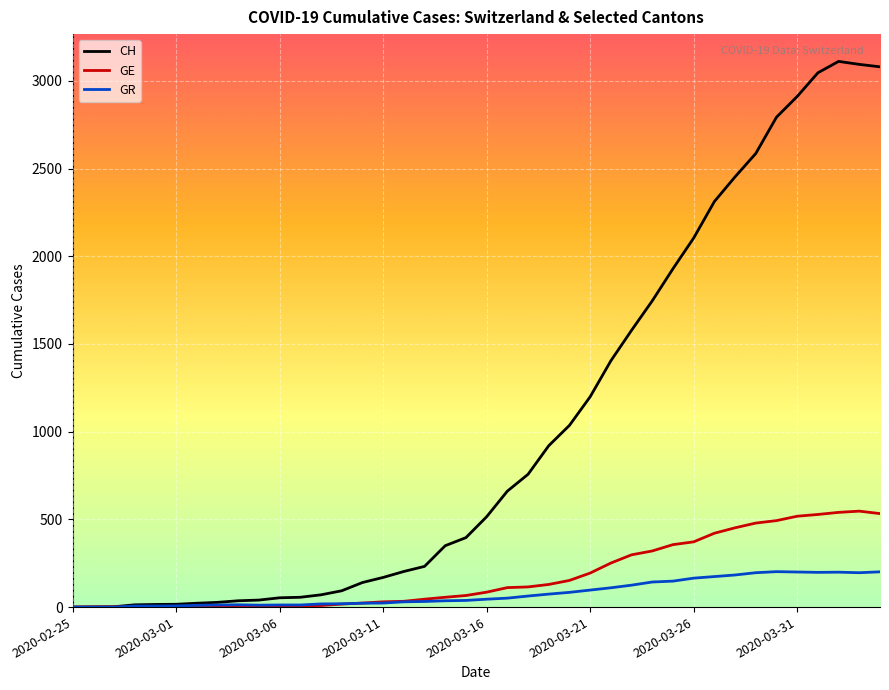

Which series has the largest range (max minus min)?

CH